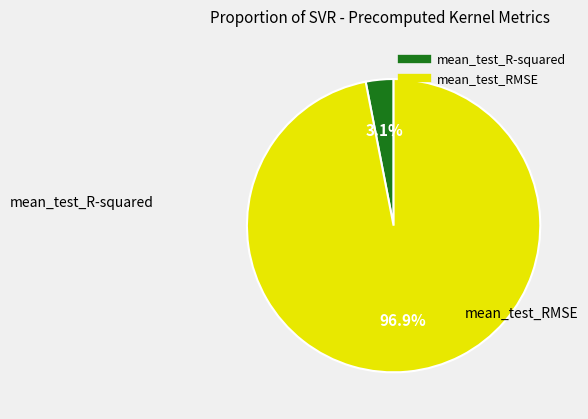

To the nearest percent, what portion does mean_test_RMSE represent?

97%